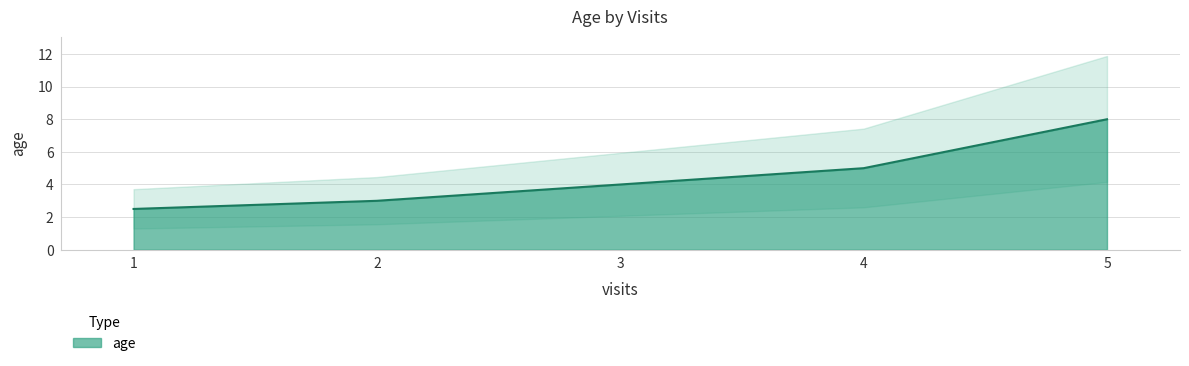

What is the difference between the values at 2 and 4?

2.0